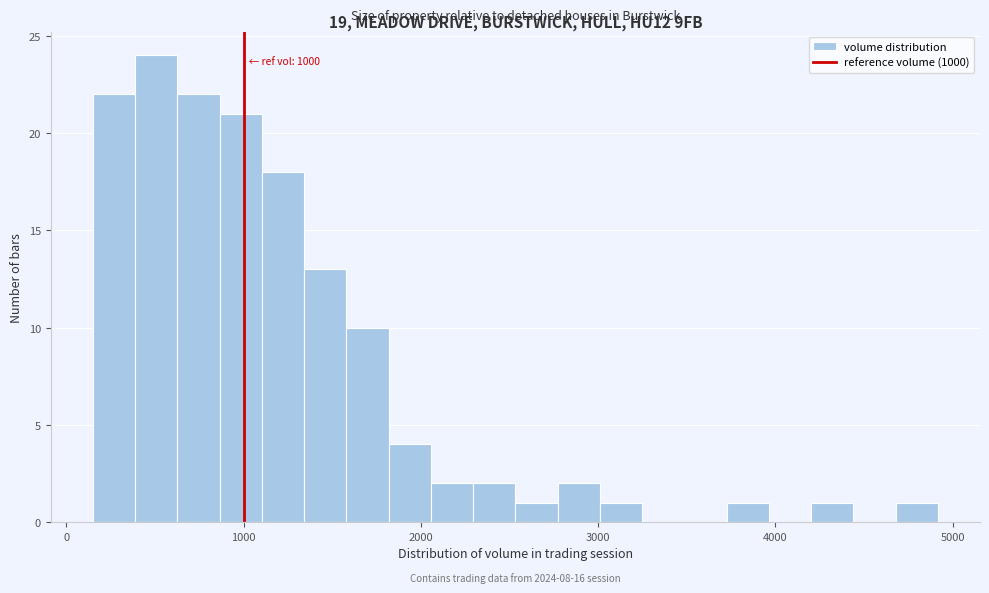

Read against the x-axis, roughly where is the centre of the tallest bar?

500